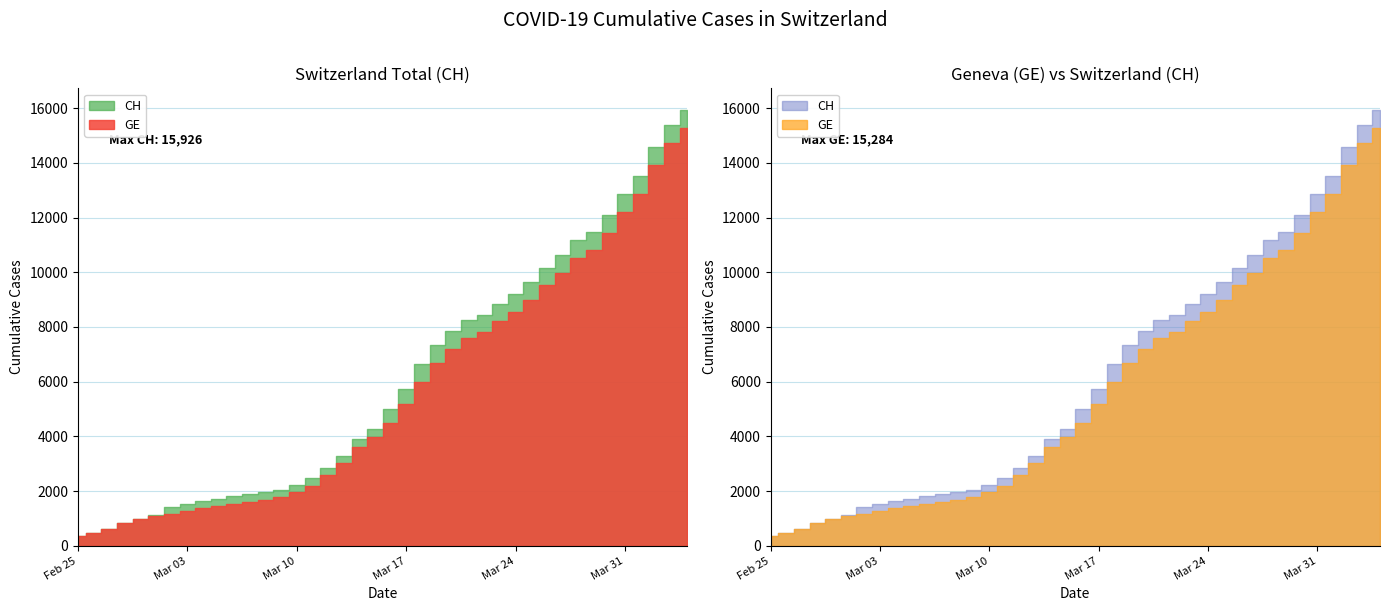

The CH series shows 1113 at 5. True or false?

True